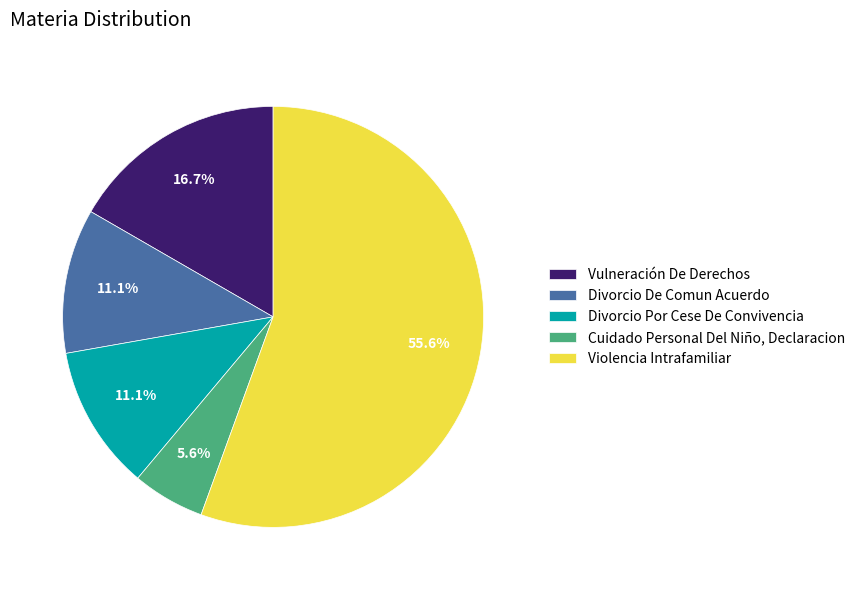

To the nearest percent, what is the difference between the largest and smallest slice percentages?

50%